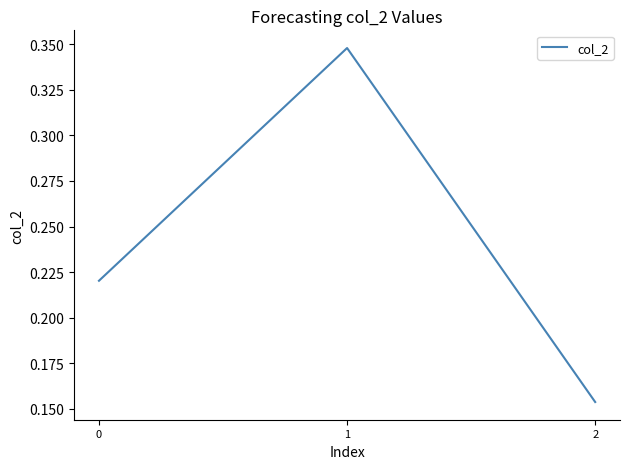

What is the change in value from 0 to 1?

+0.1